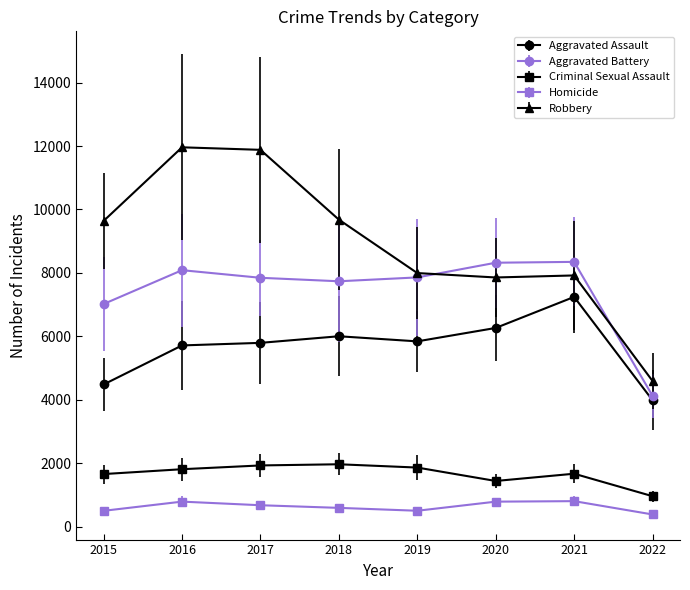

What is the sum of the Aggravated Battery values at 2019 and 2020?

16177